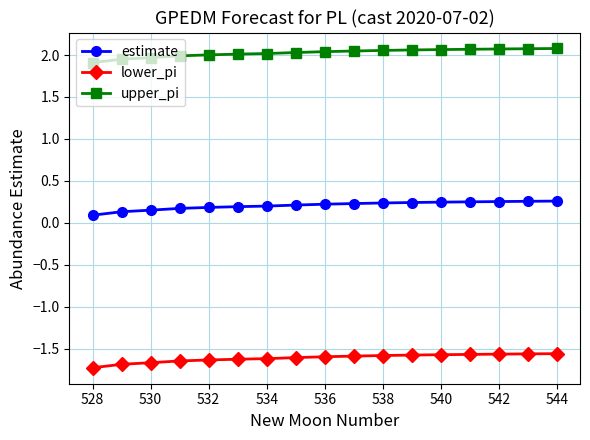

How many data points does each series have?

17